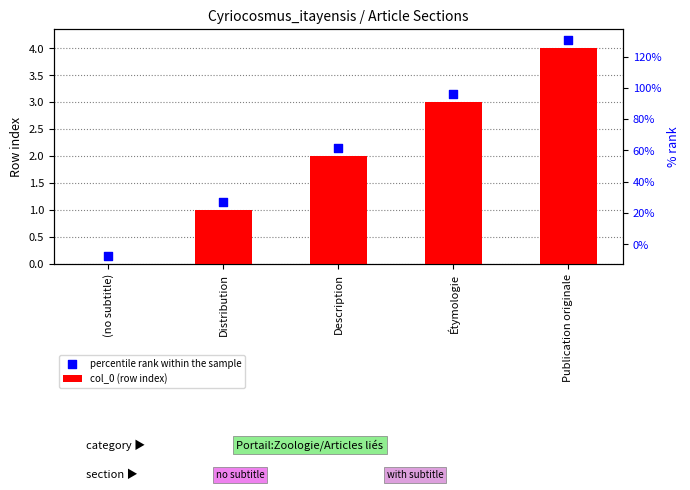

What is the total value across all series at Publication originale?

8.2